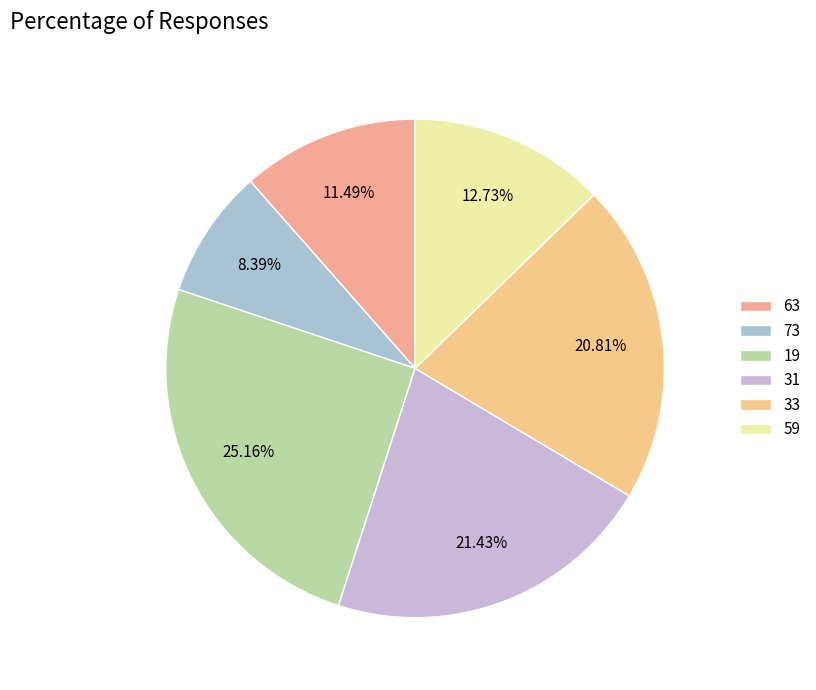

Combined, what portion of the pie is 63 and 19?

36.6%